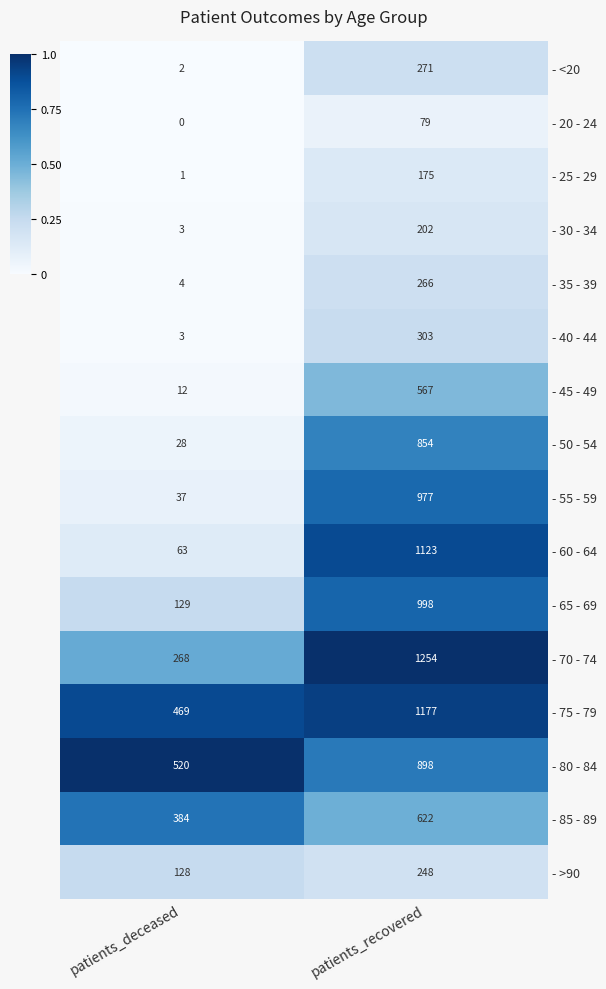

Is the value of - 30 - 34 at patients_deceased greater than the value of - 60 - 64 at patients_deceased?

No